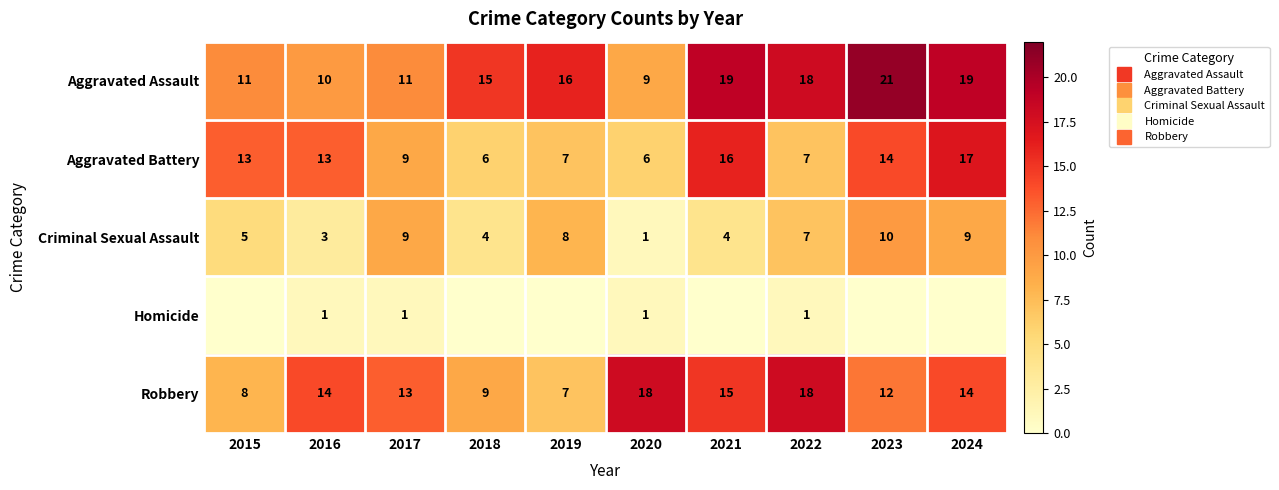

The Criminal Sexual Assault series shows 7 at 2022. True or false?

True